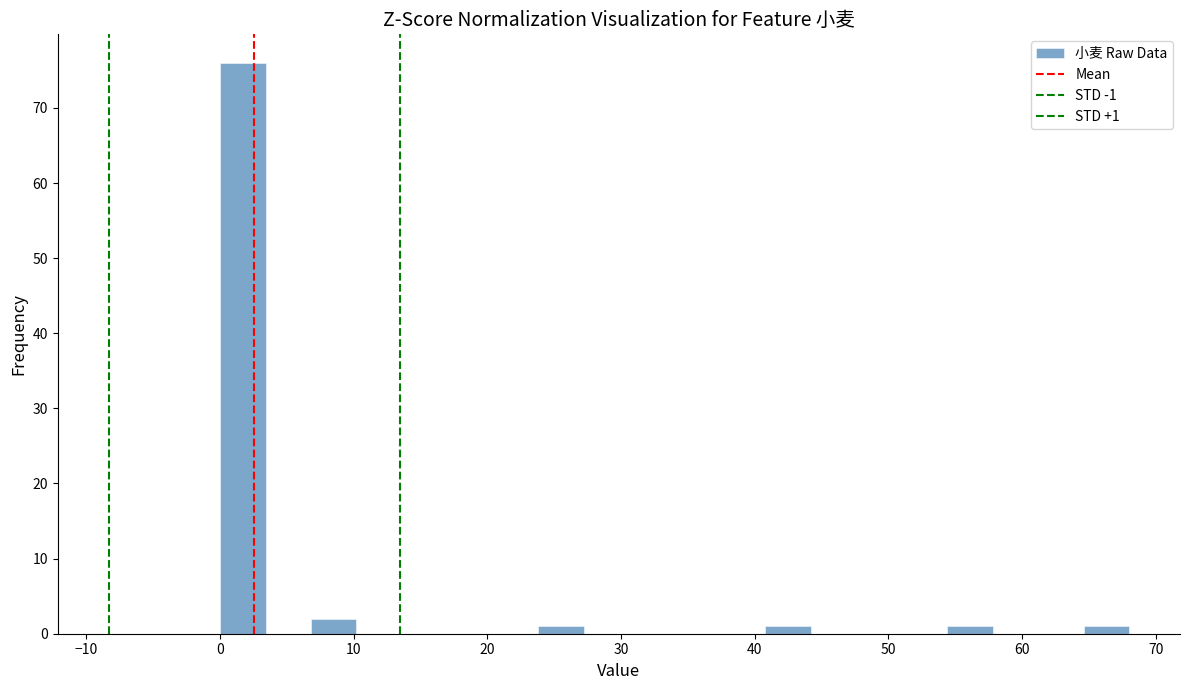

Around what value on the x-axis is the tallest bar? Give the approximate position of its centre, as read against the axis.

2